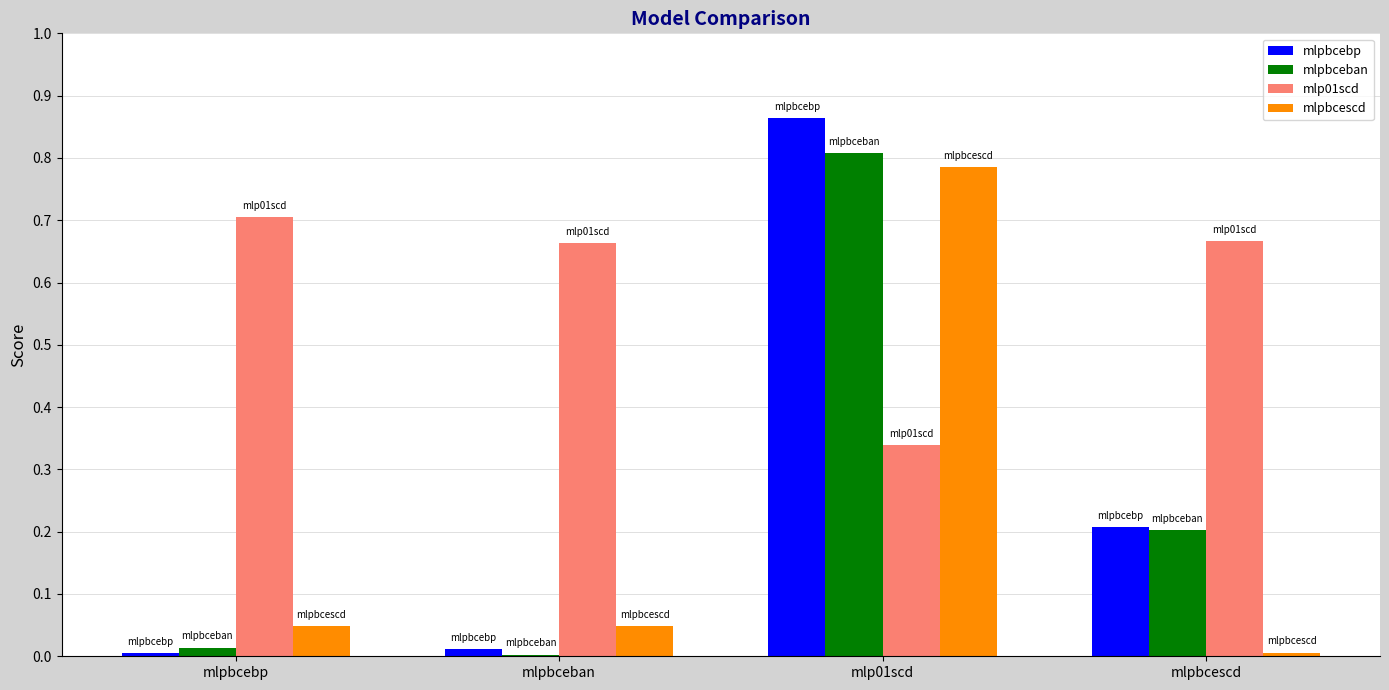

What is the total value across all series at mlpbcescd?

1.1